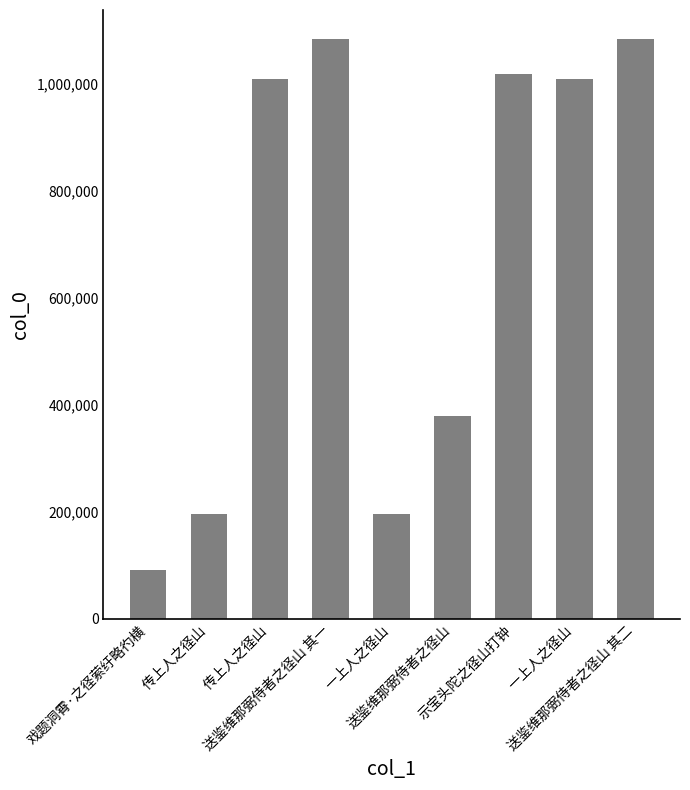

Where does the data first go above 1008726?

传上人之径山